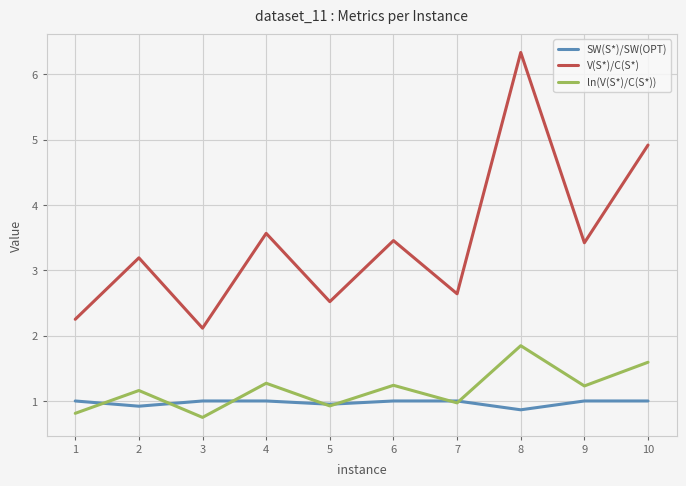

What is the sum of the ln(V(S*)/C(S*)) values at 4 and 8?

3.1